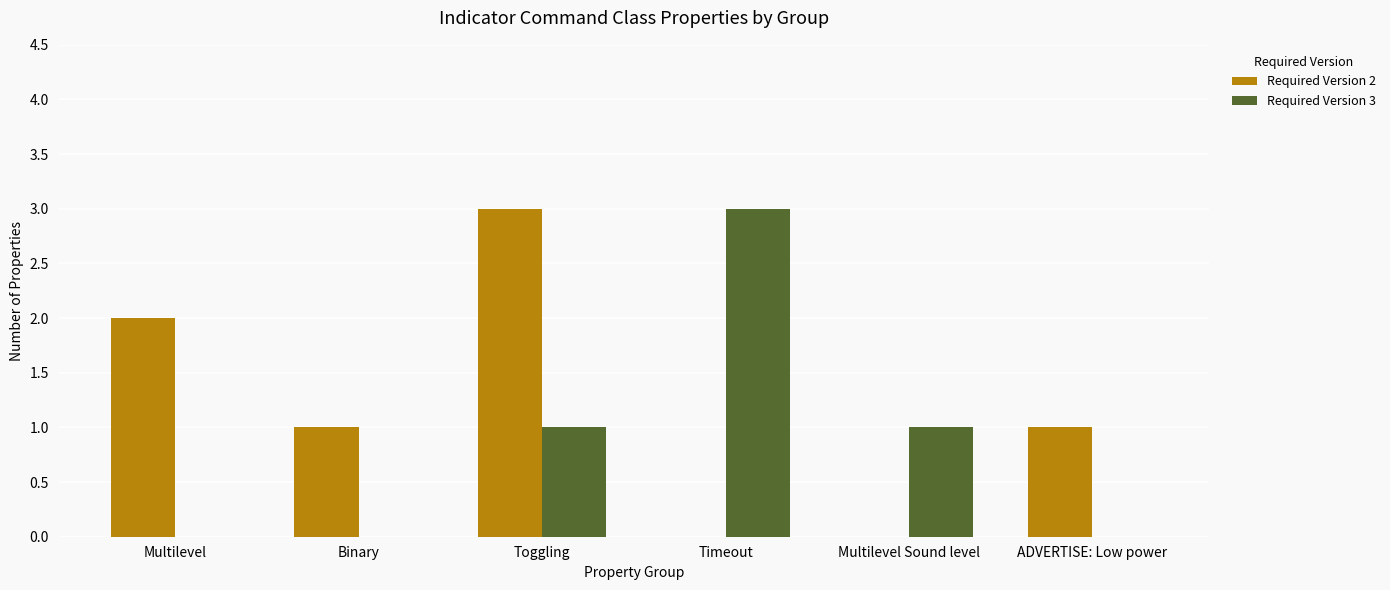

Is it true that Required Version 3 equals 1 at Toggling?

True